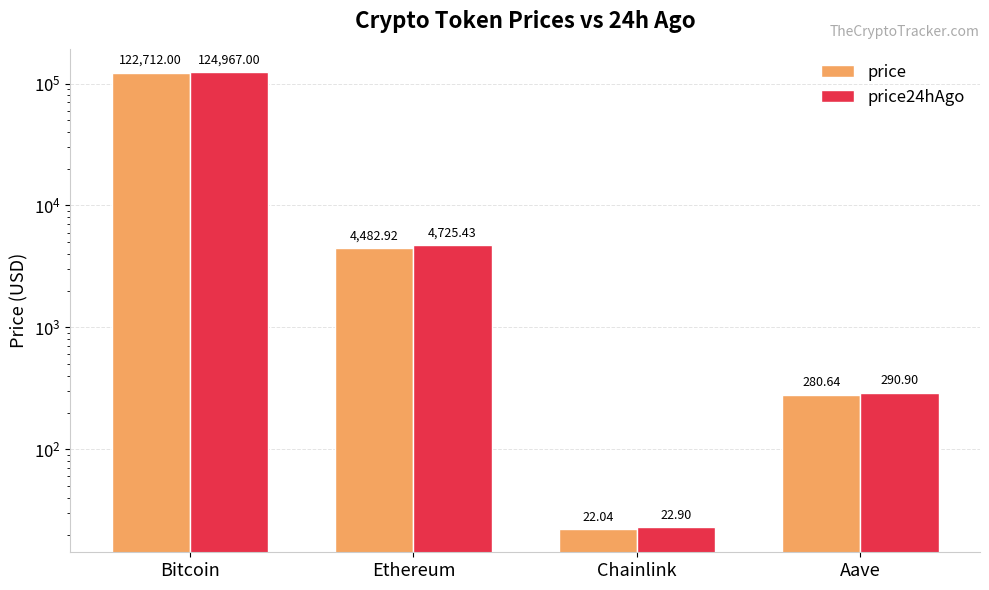

Which category has the highest value across all series?

Bitcoin